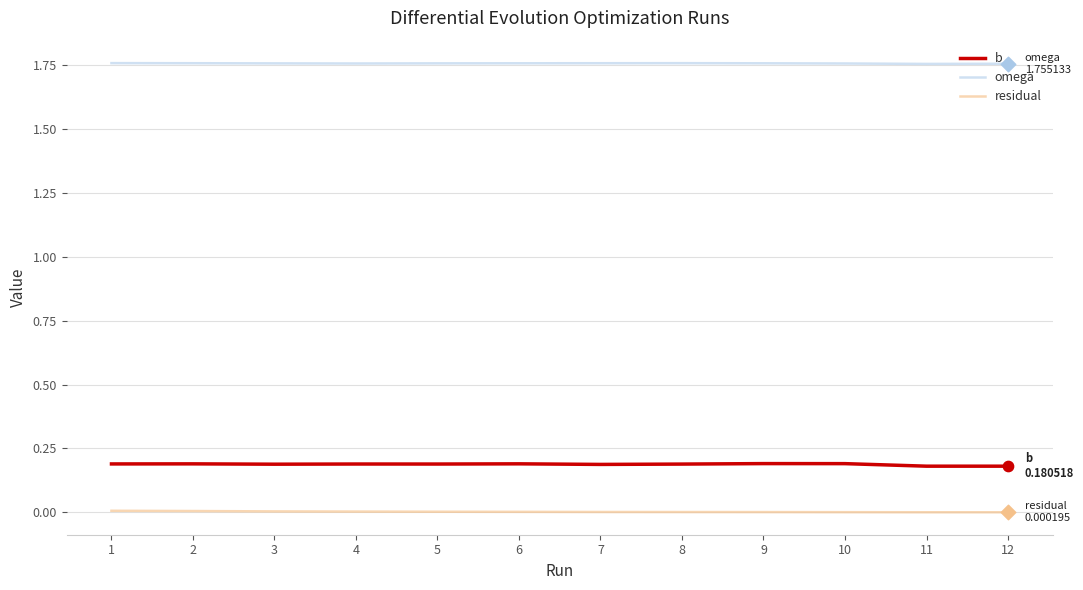

At how many categories does at least one series exceed 1?

12